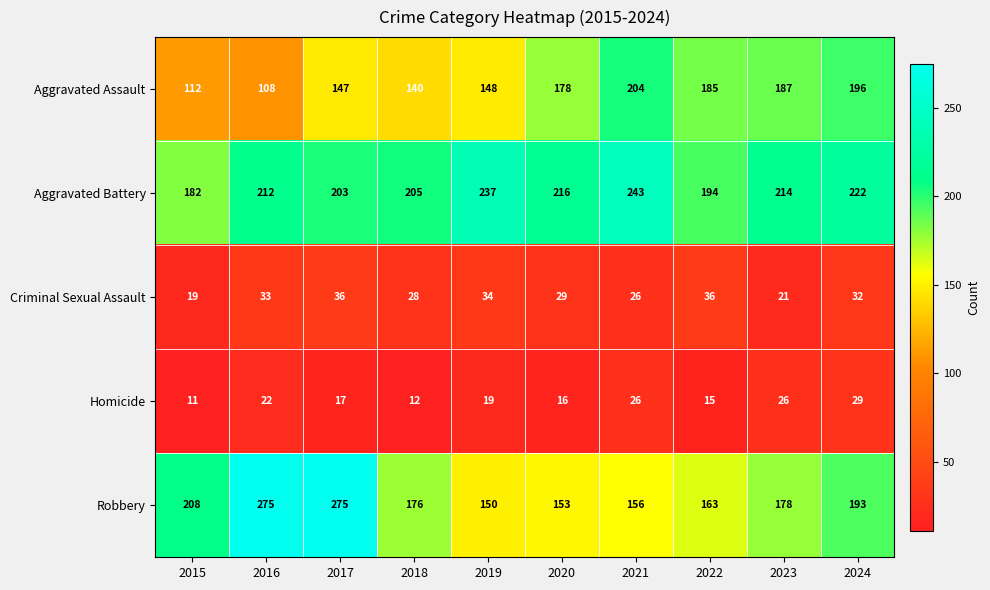

True or false: Aggravated Battery has a value of 194 at 2022.

True